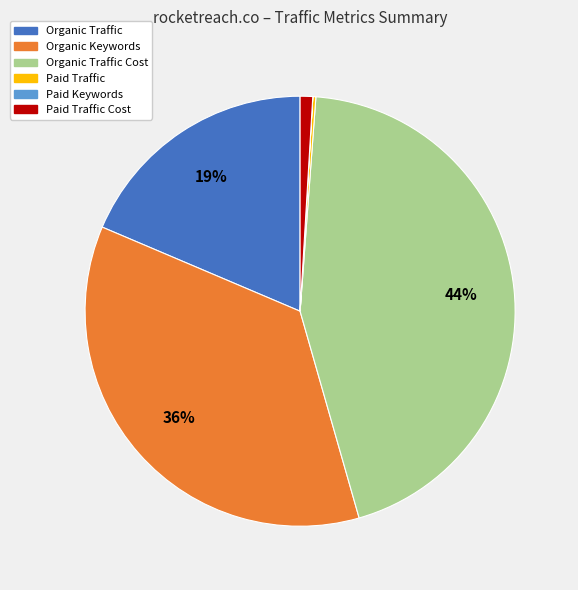

Is there a majority slice in this chart?

No